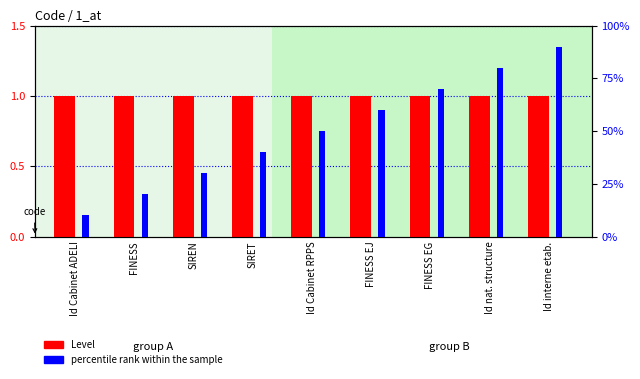

What is the value of the Level bar at the 1st from the left?

1